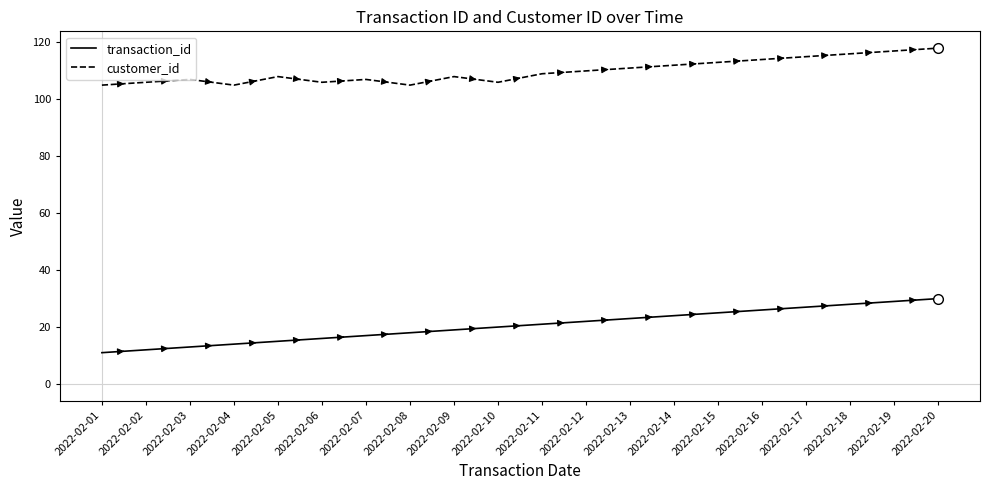

What is the difference between the maximum and minimum values in the customer_id series?

13